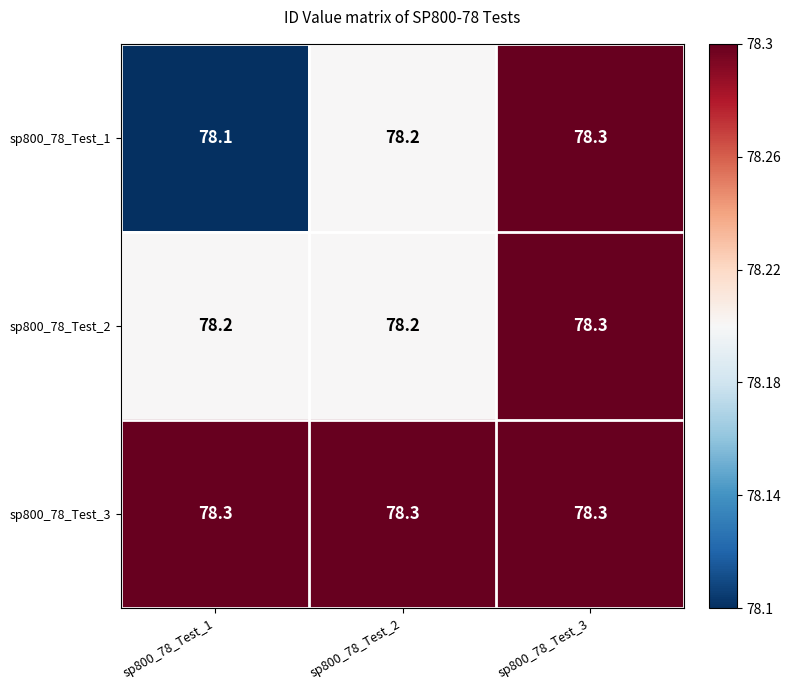

At which category is the sum across all series the highest?

sp800_78_Test_3